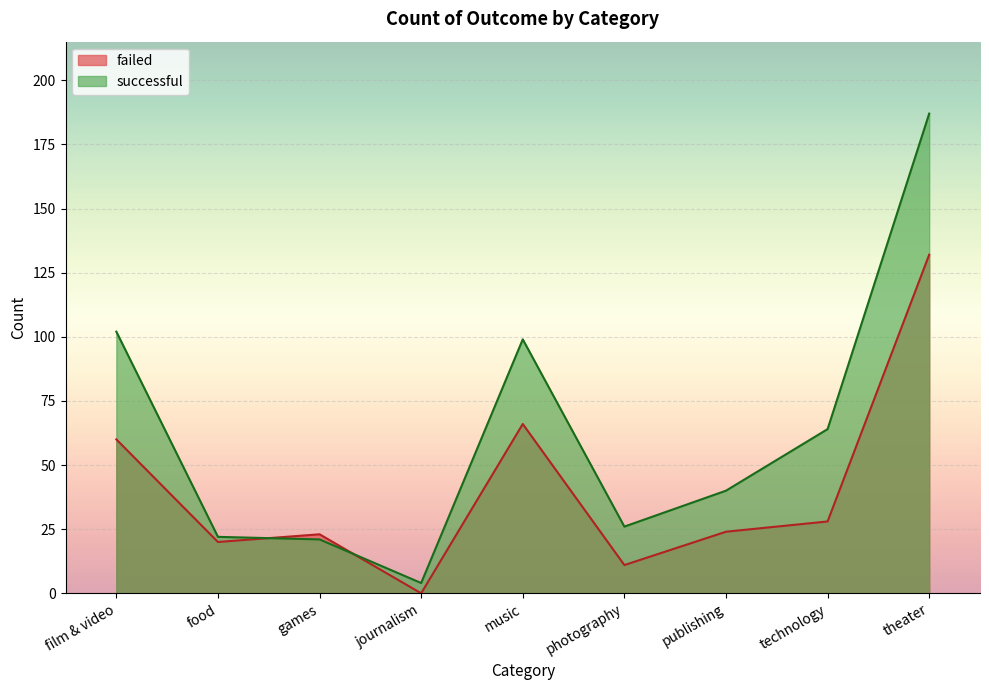

True or false: successful has more than 2 interior local peaks.

False